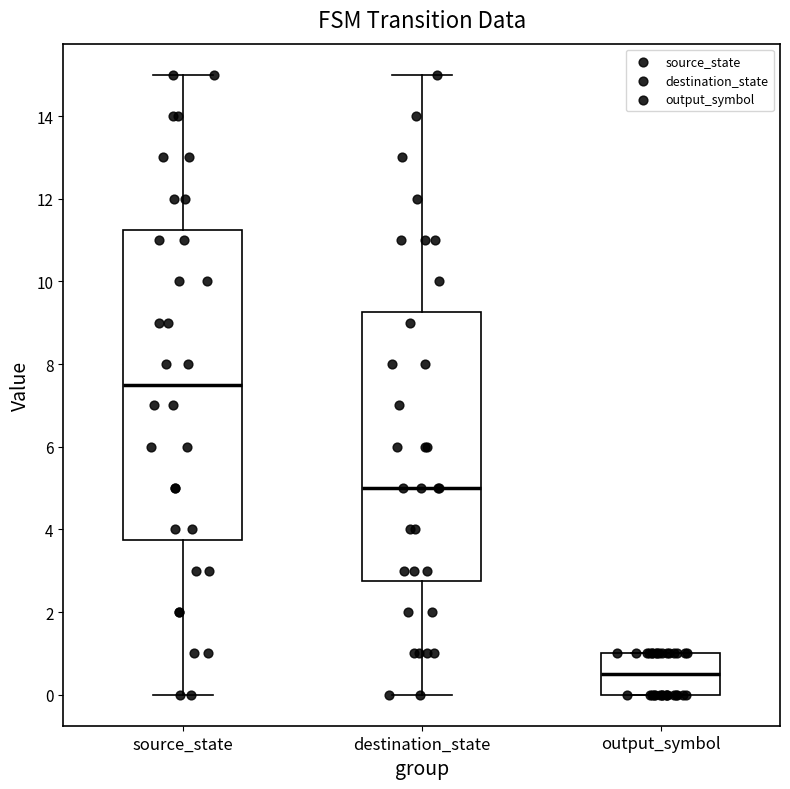

Where does the upper whisker of the box for source_state end on the y-axis? The values are not printed on the chart, so give them approximately, as read against the axis.

15.0